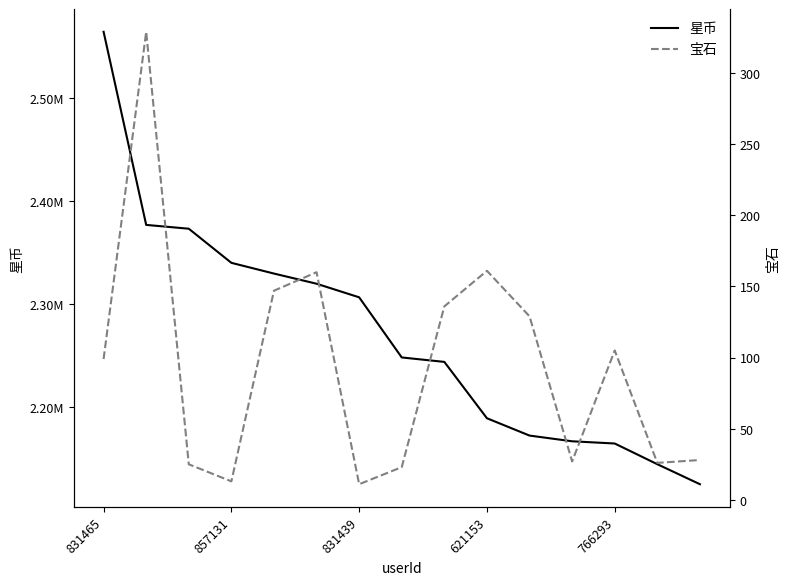

Which category has the lowest value in the 星币 series?

14